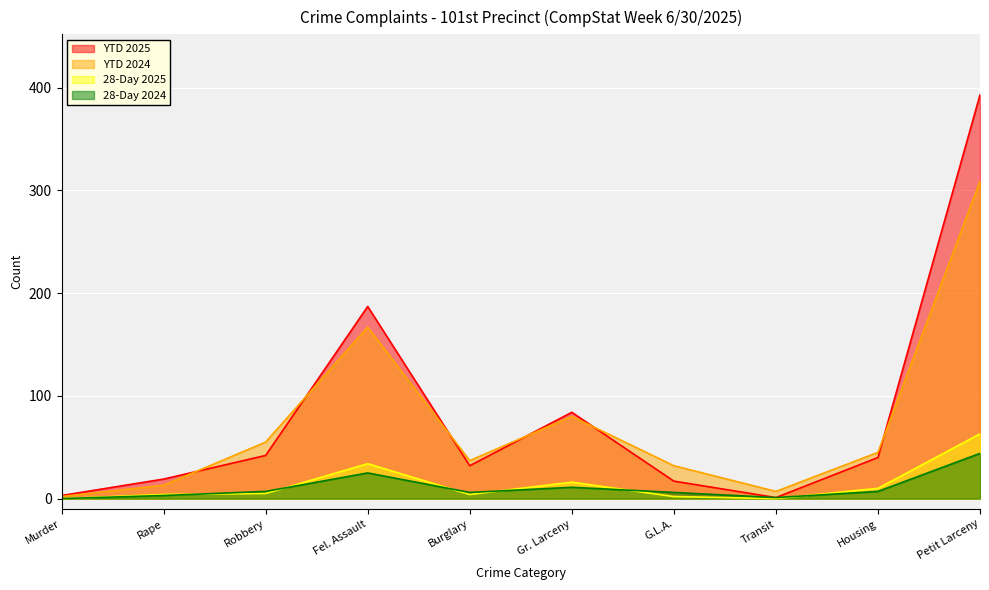

What is the label of the 1st point from the left?

Murder